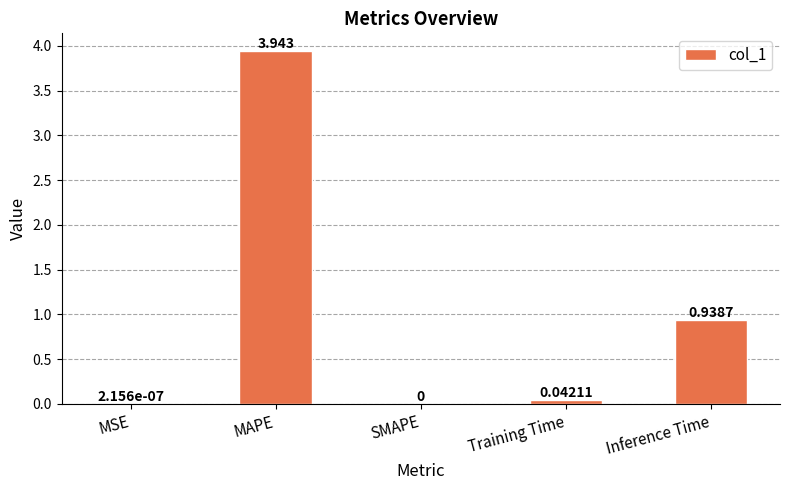

What is the change in value from MSE to Inference Time?

+0.9